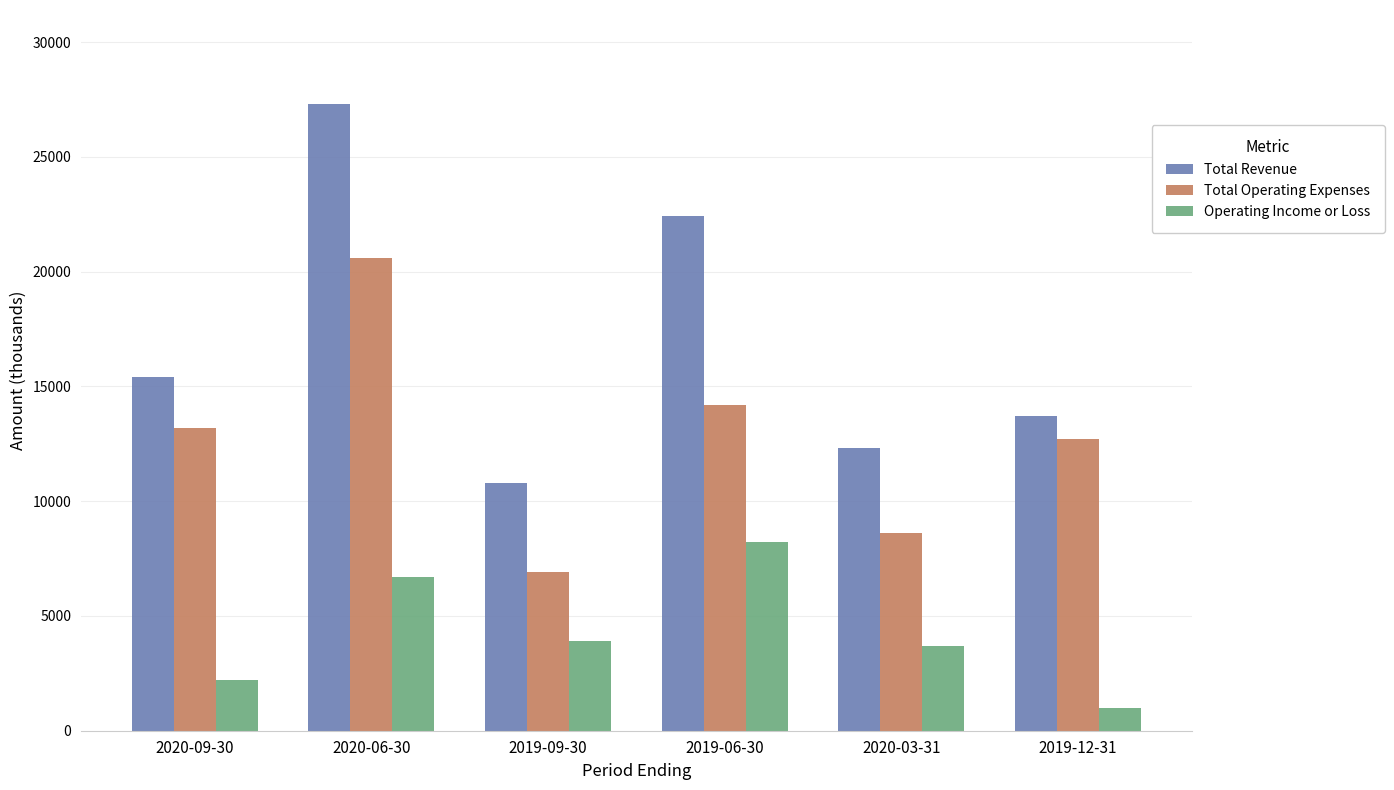

True or false: Operating Income or Loss has a value of 10482 at 2020-06-30.

False